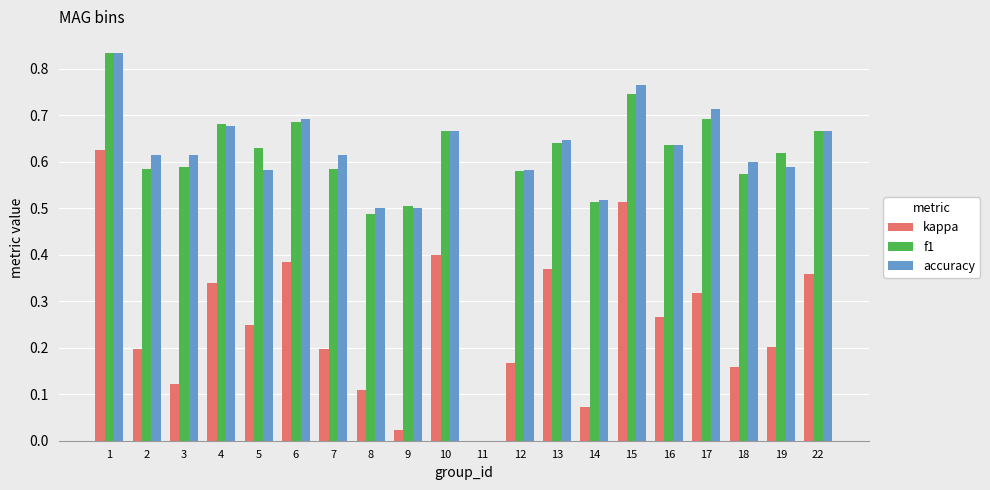

What are all the series names shown in the legend?

kappa, f1, accuracy